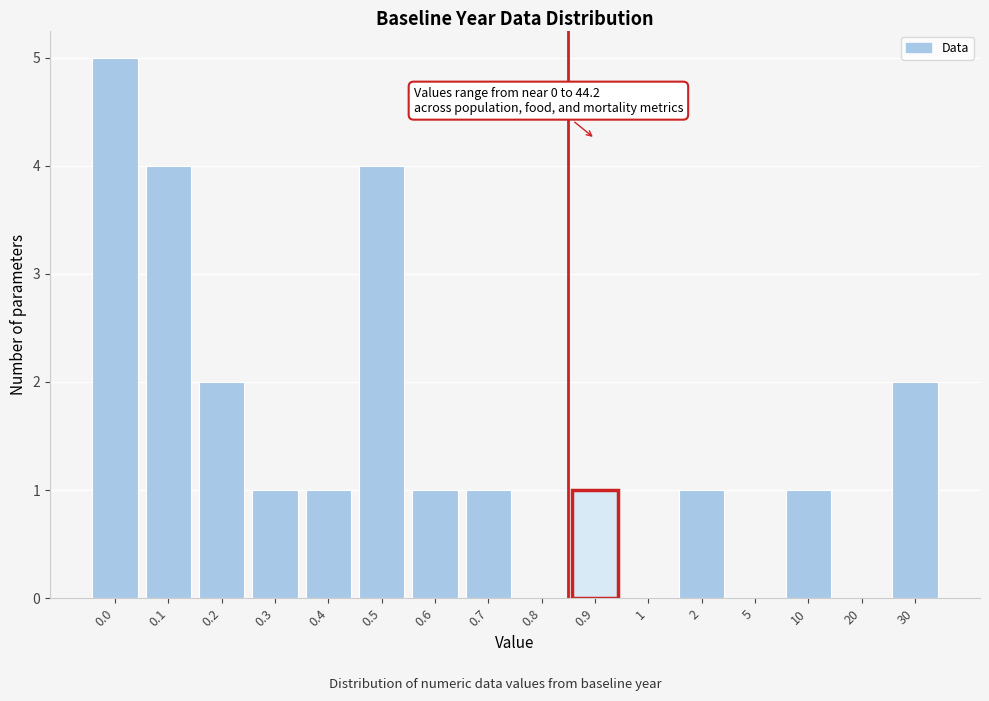

Reading right to left, extract all data points from this chart.

30=2	20=0	10=1	5=0	2=1	1=0	0.9=1	0.8=0	0.7=1	0.6=1	0.5=4	0.4=1	0.3=1	0.2=2	0.1=4	0.0=5